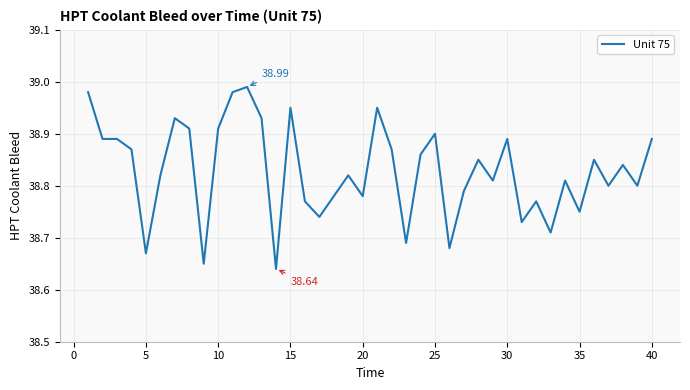

Is this an area chart (filled region under the line)?

No